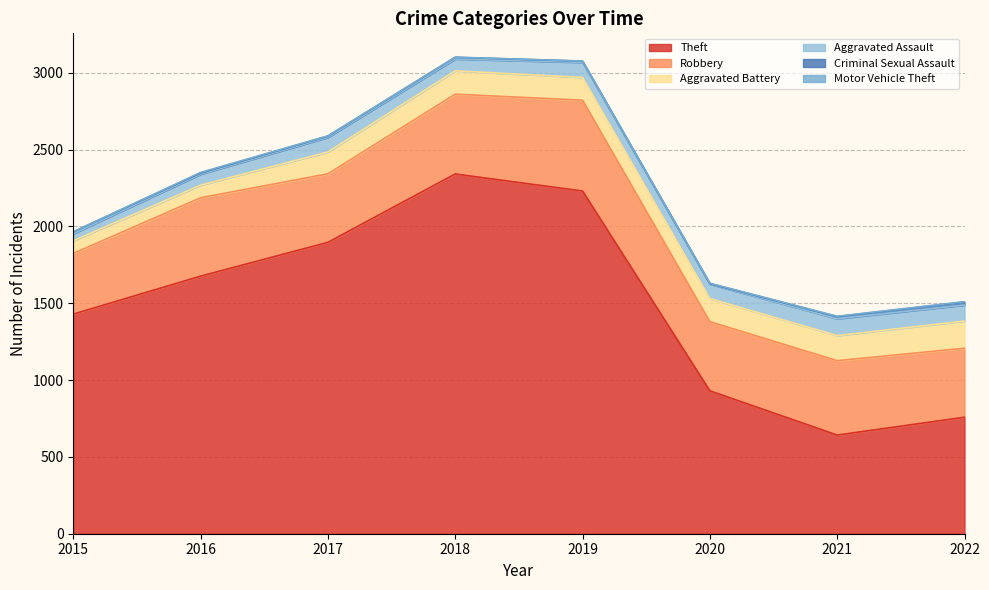

What is the value of the Aggravated Battery point at the 1st from the left?

82